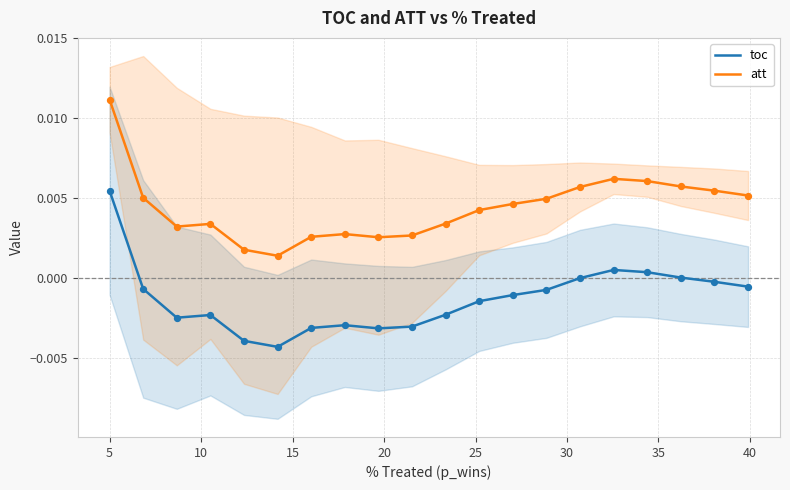

At how many categories does at least one series exceed 0?

20